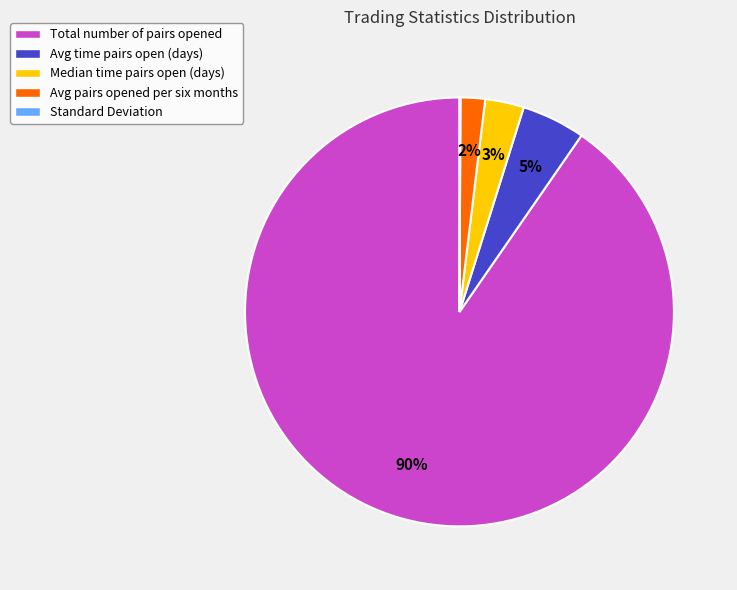

Which category has the biggest portion of the pie?

Total number of pairs opened